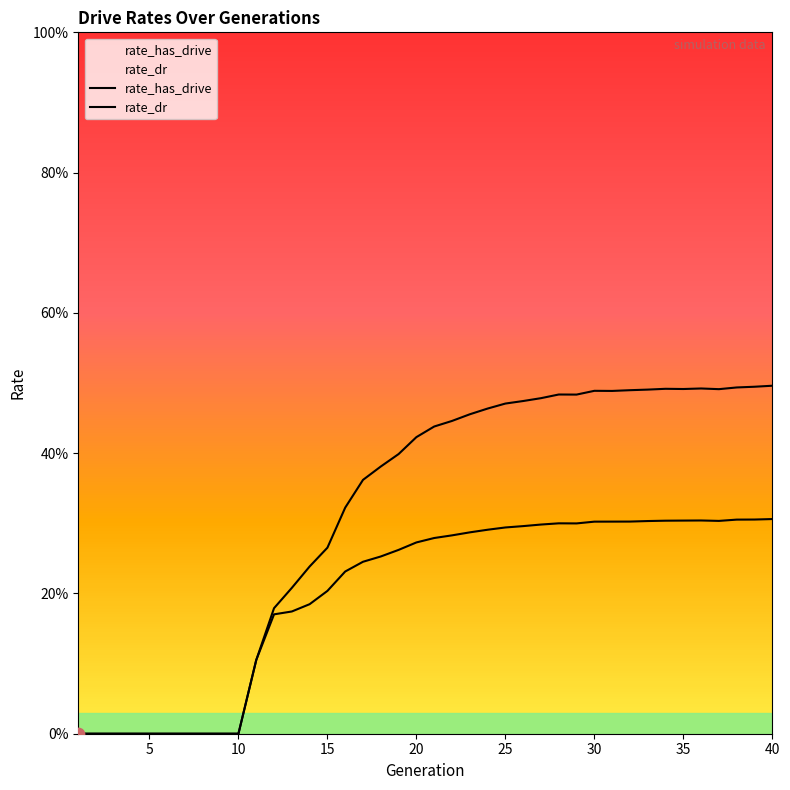

Which series has the largest Y range (max minus min)?

rate_has_drive